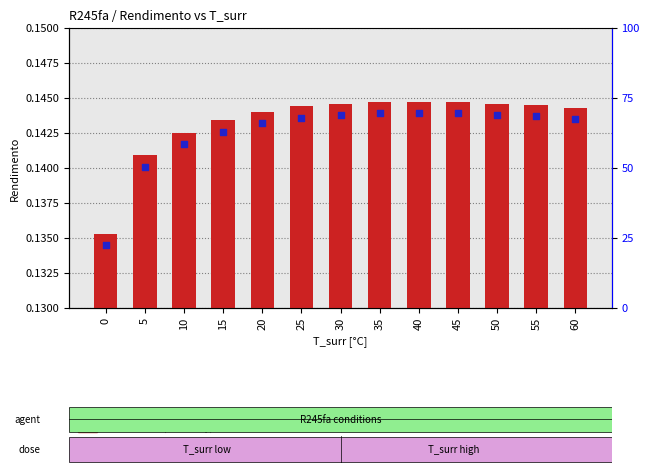

What is the total value across all series at 25?

0.3